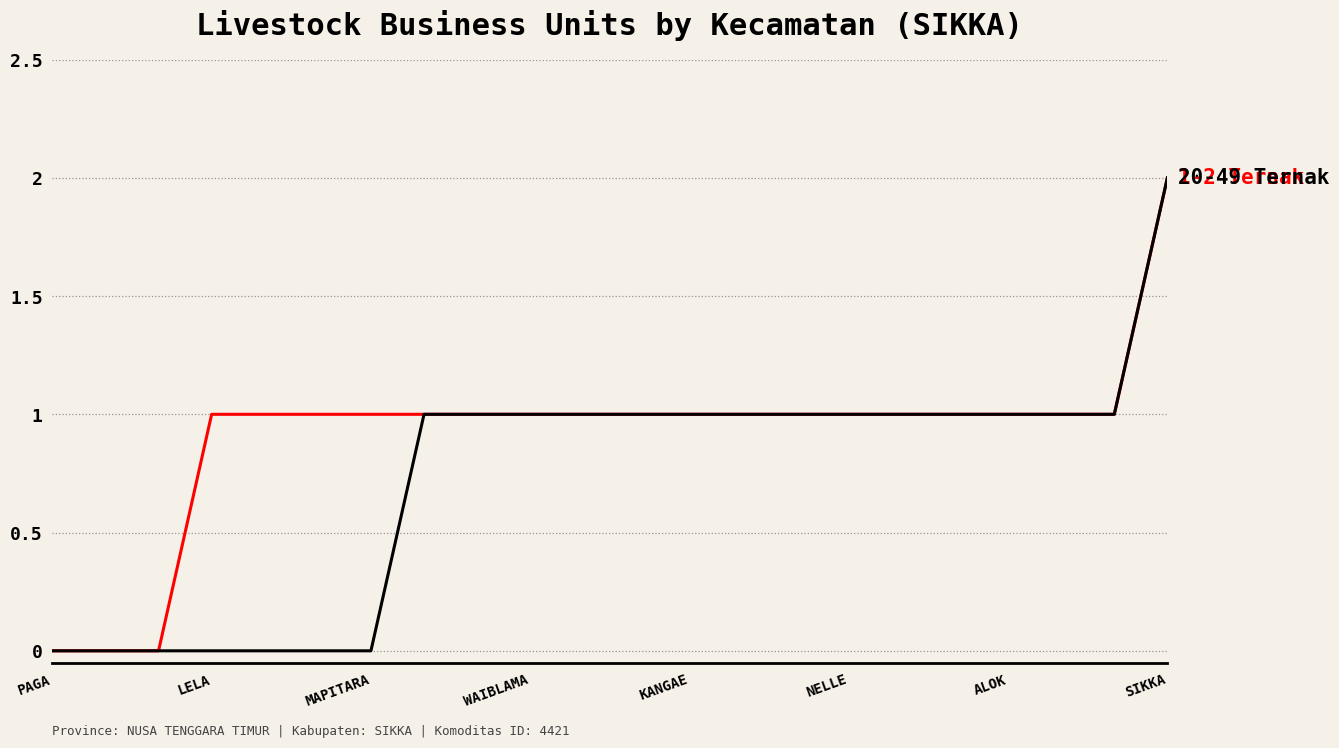

Reading left to right, extract all data points from this chart.

1-2 Ternak: 0	0	0	1	1	1	1	1	1	1	1	1	1	1	1	1	1	1	1	1	1	2
20-49 Ternak: 0	0	0	0	0	0	0	1	1	1	1	1	1	1	1	1	1	1	1	1	1	2